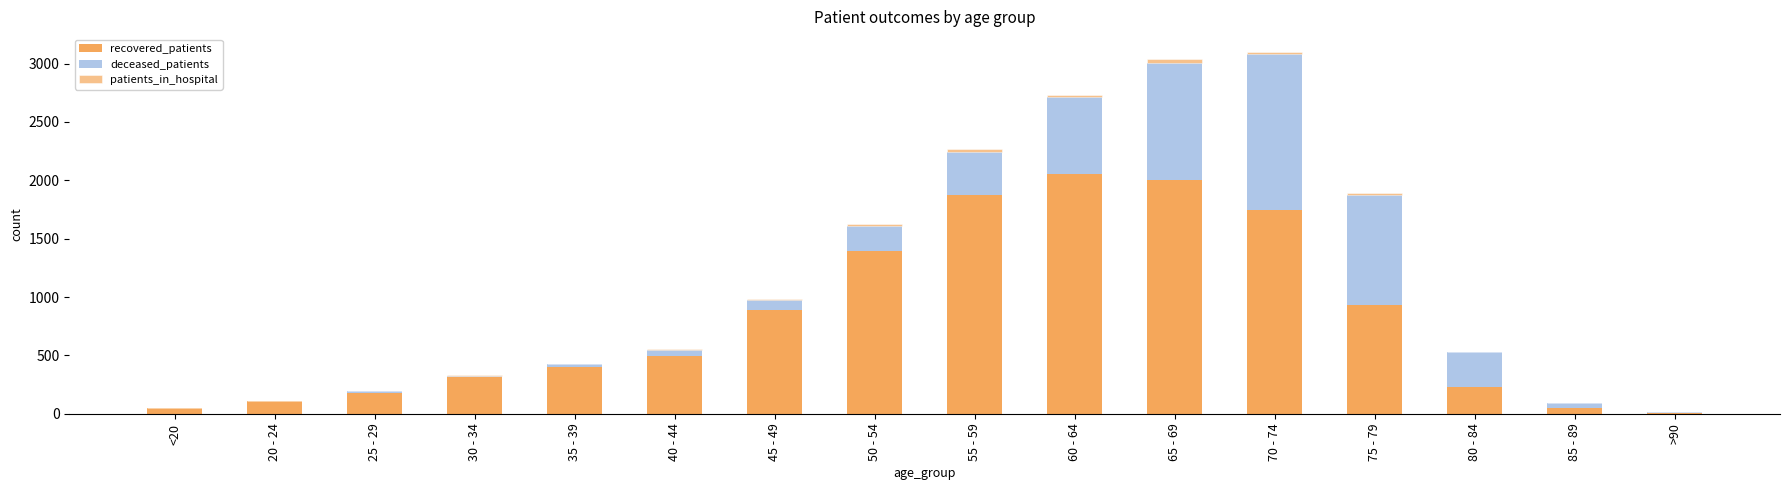

At which label is recovered_patients closest to 1028?

75 - 79